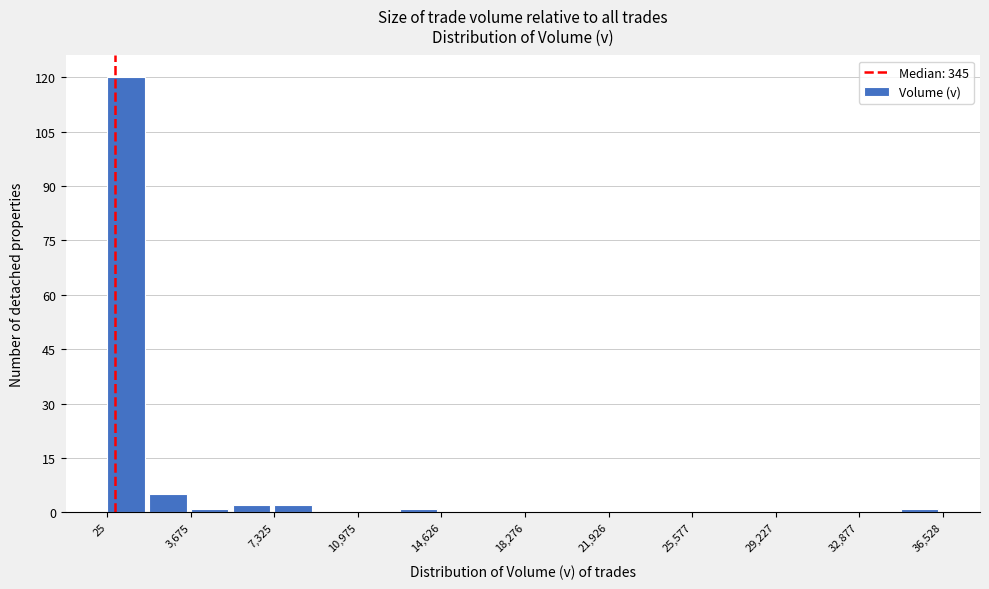

Read against the x-axis, roughly where is the centre of the tallest bar?

1000